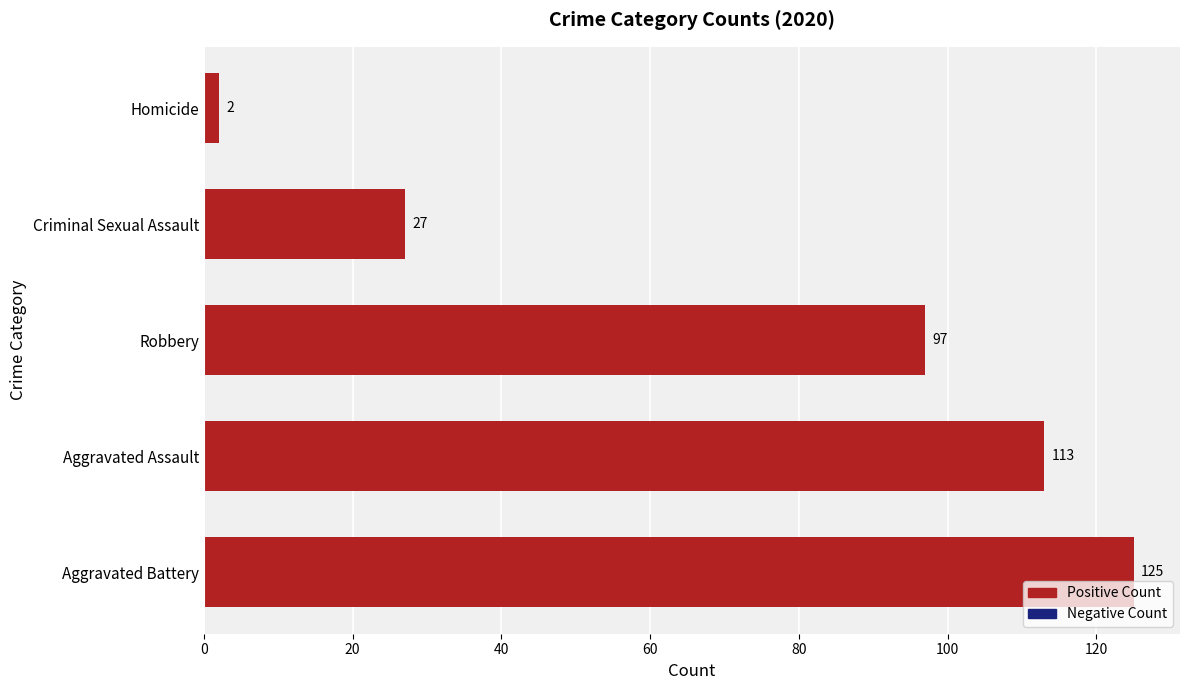

List the labels in order of value, largest first.

Aggravated Battery, Aggravated Assault, Robbery, Criminal Sexual Assault, Homicide